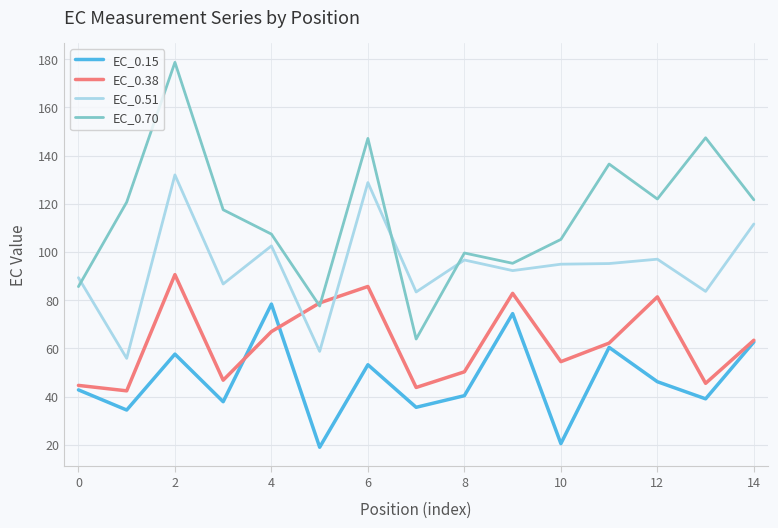

List the series in order of their overall mean, lowest first.

EC_0.15, EC_0.38, EC_0.51, EC_0.70